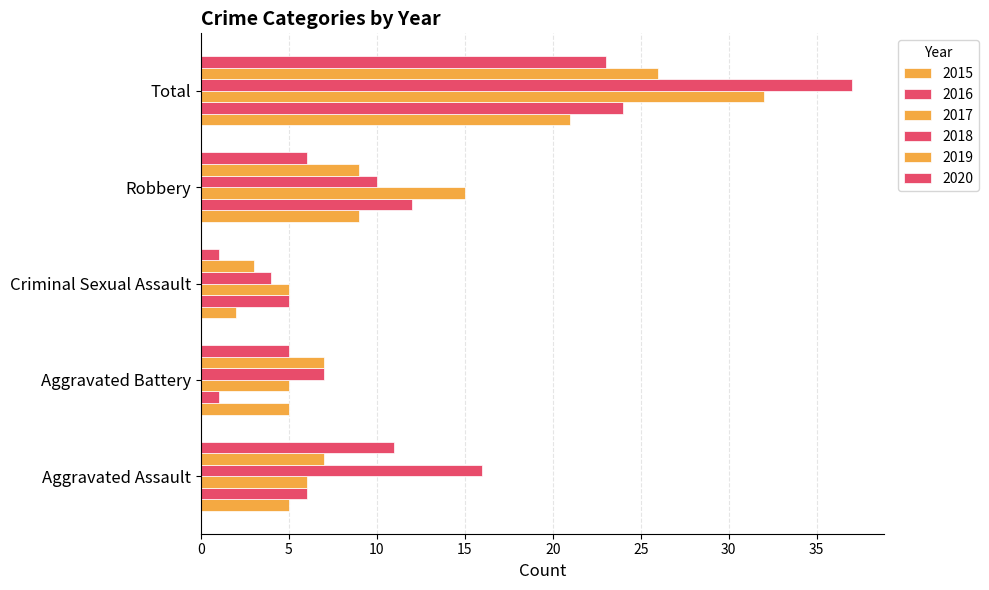

Rank the categories by 2018 value from highest to lowest.

Total, Aggravated Assault, Robbery, Aggravated Battery, Criminal Sexual Assault